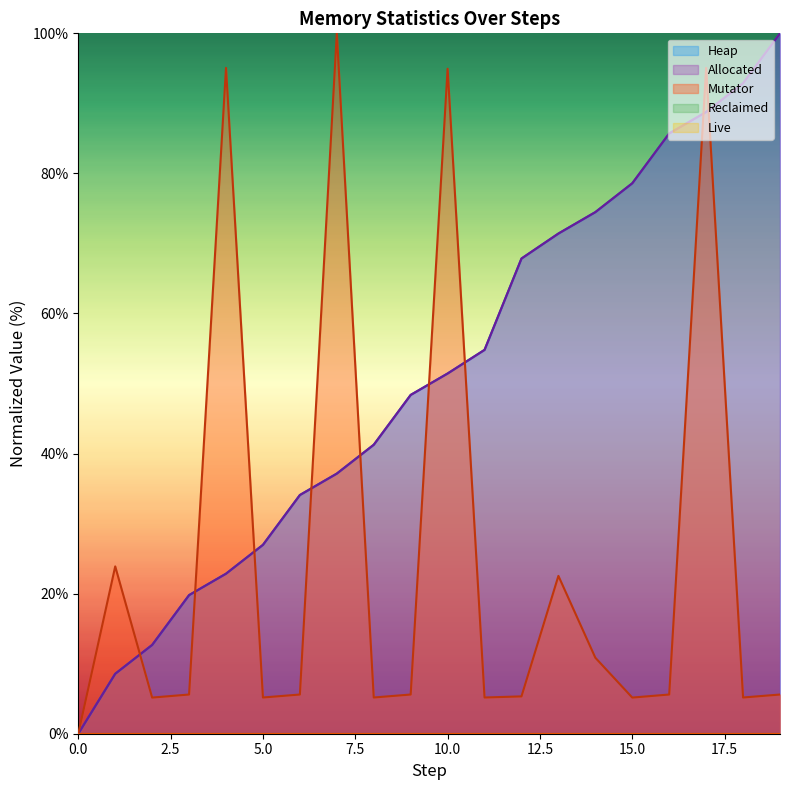

True or false: Heap and Allocated intersect in this chart.

False